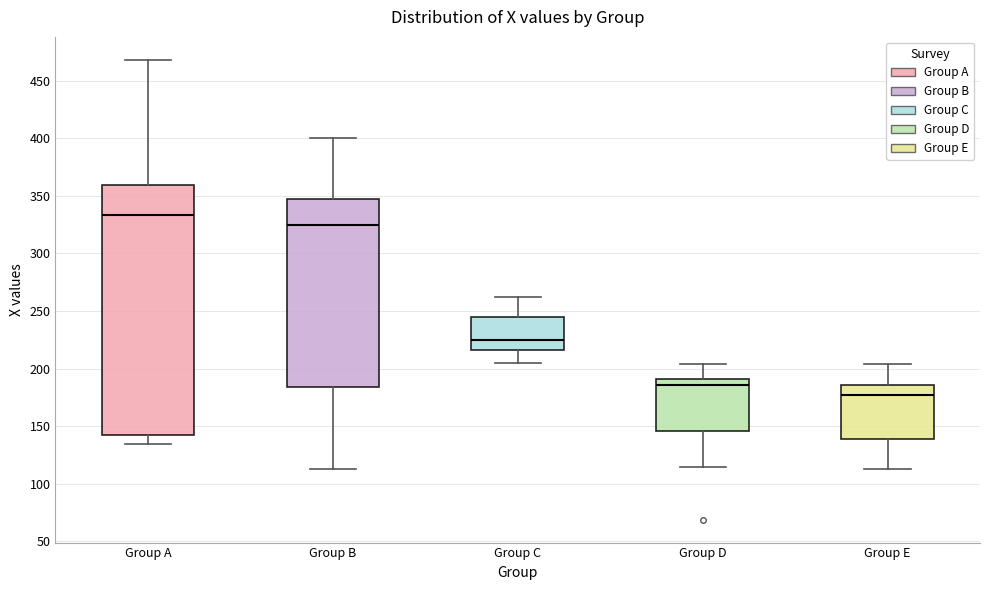

Reading left to right, transcribe this box plot: for each box, give where its median line is, the range the box spans, and where its two whiskers end, as read against the y-axis. The values are not printed on the chart, so give them approximately, as read against the axis.

Group A: median 335, box 145 to 360, whiskers 135 to 470
Group B: median 325, box 185 to 345, whiskers 115 to 400
Group C: median 225, box 215 to 245, whiskers 205 to 260
Group D: median 185, box 145 to 190, whiskers 115 to 205
Group E: median 180, box 140 to 185, whiskers 115 to 205